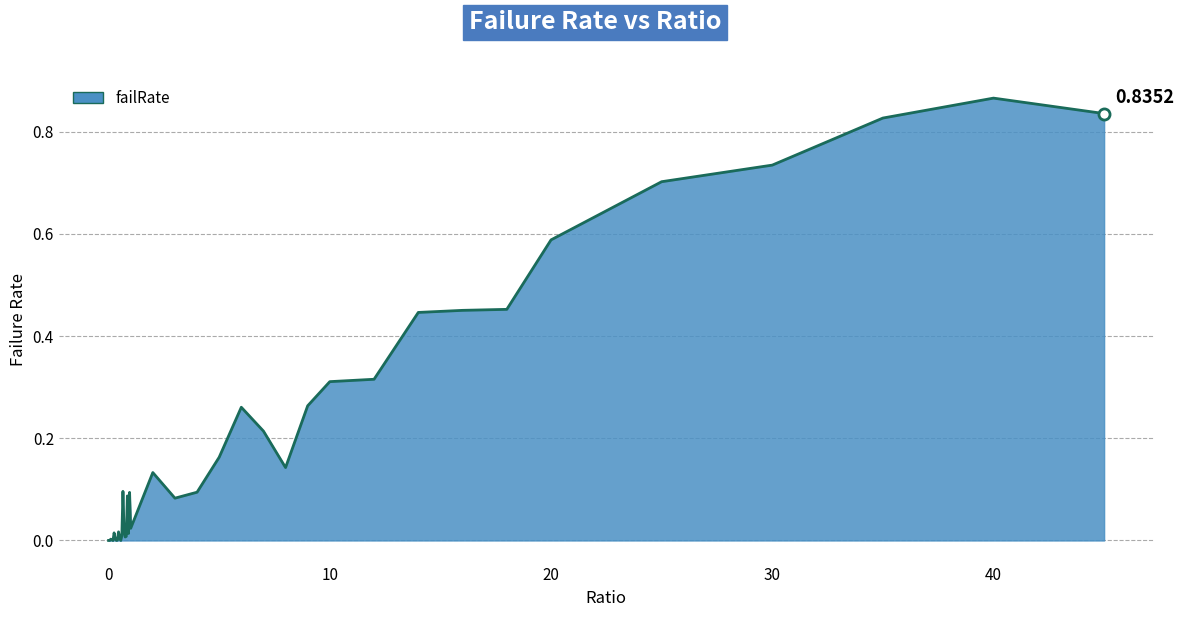

Is this an area chart (filled region under the line)?

Yes